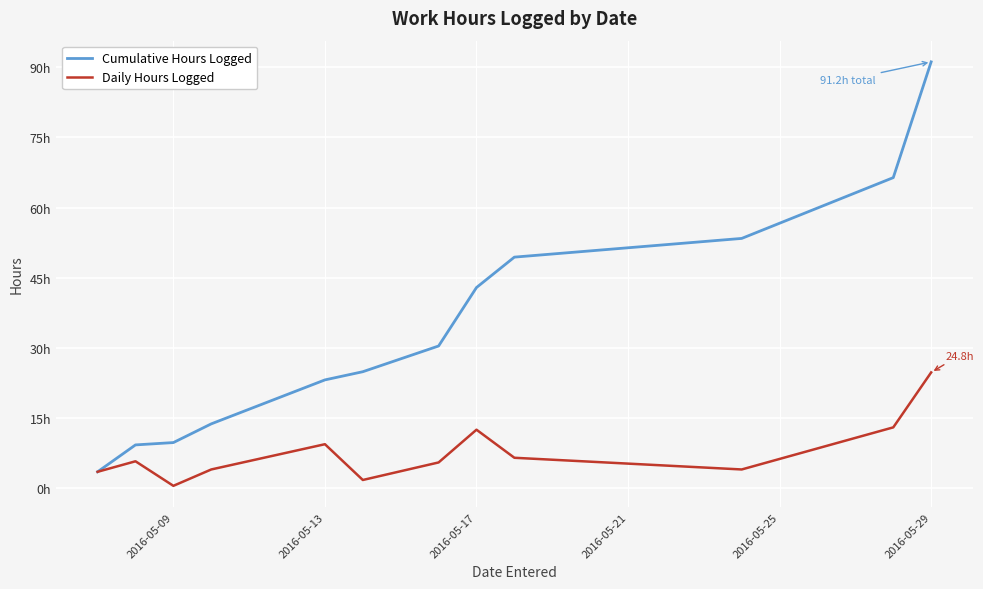

Where is the first local minimum for Daily Hours Logged?

2016-05-09